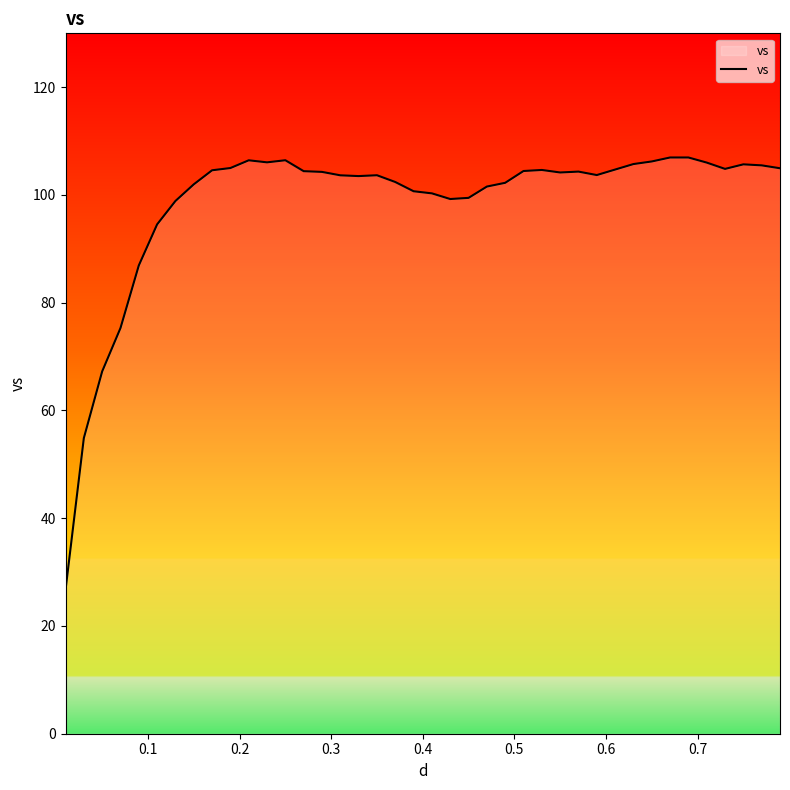

How many series are shown in this chart?

1